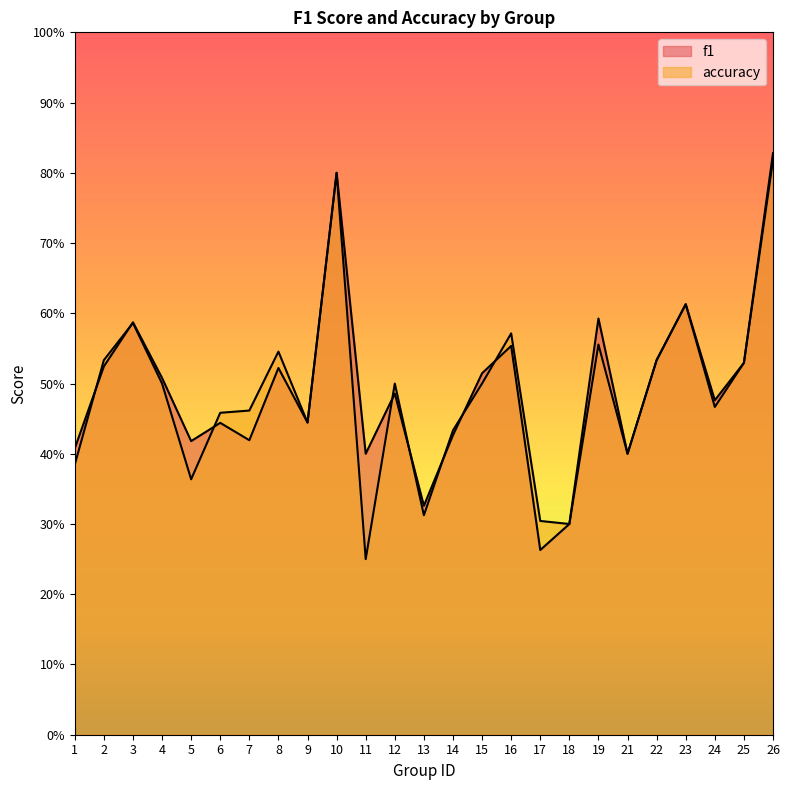

Where is the first local maximum for accuracy?

3